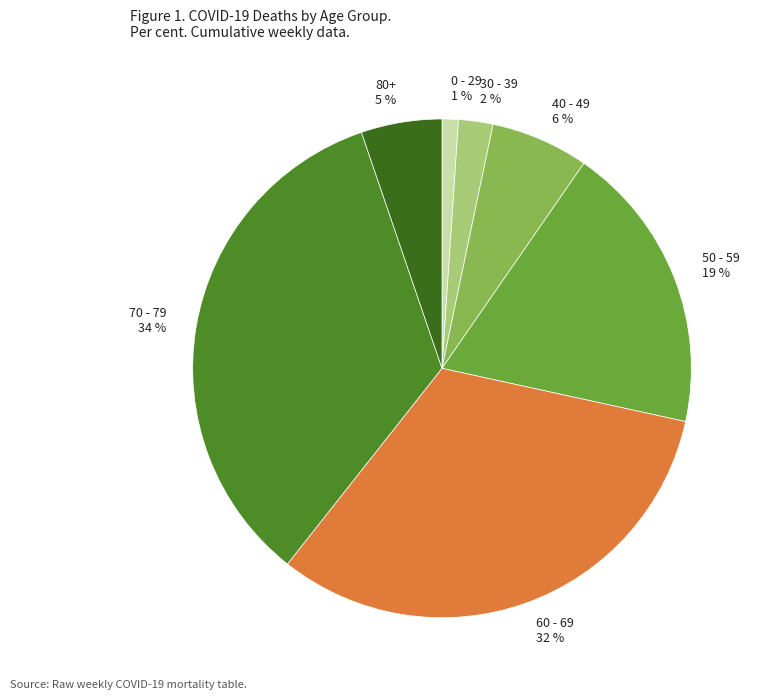

What is the smallest slice in the pie chart?

0 - 29